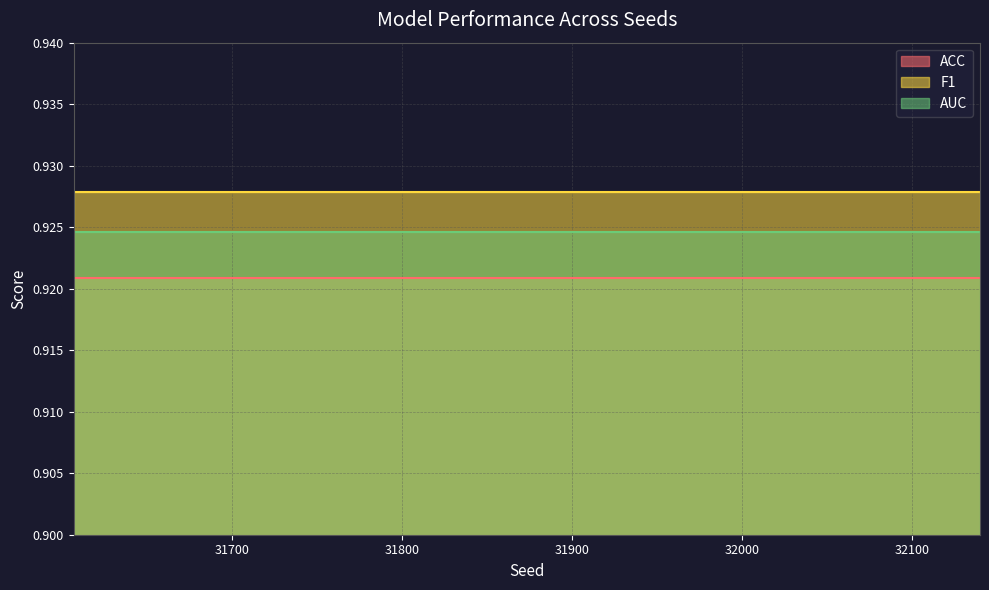

True or false: ACC and F1 intersect in this chart.

False